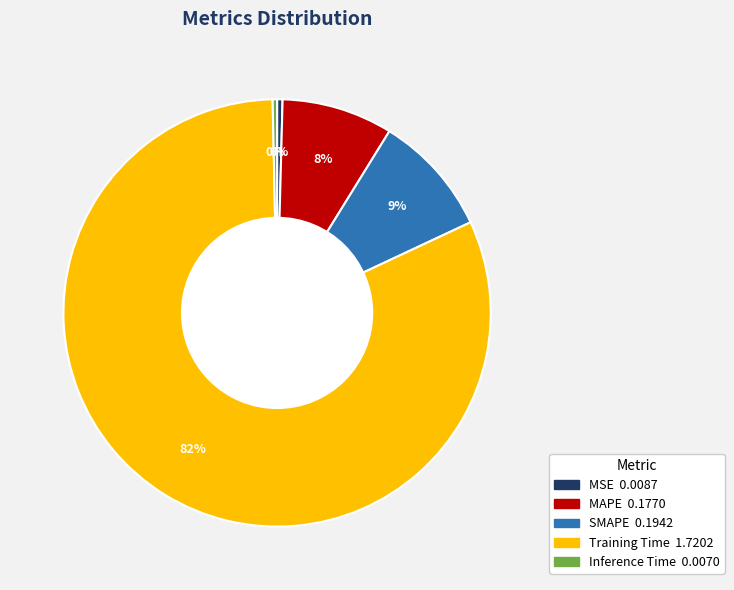

How many segments does this pie chart have?

5